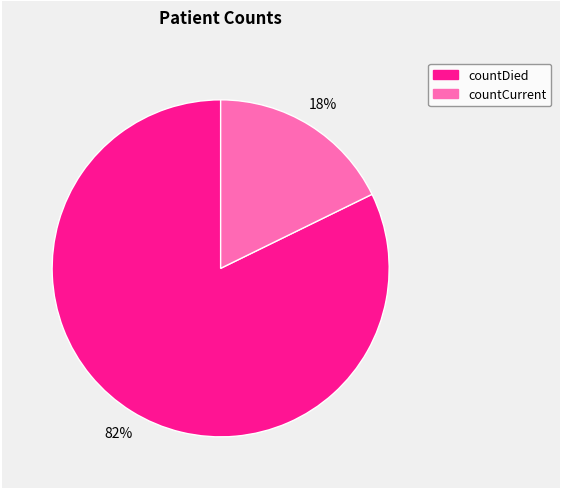

Is there a majority slice in this chart?

Yes